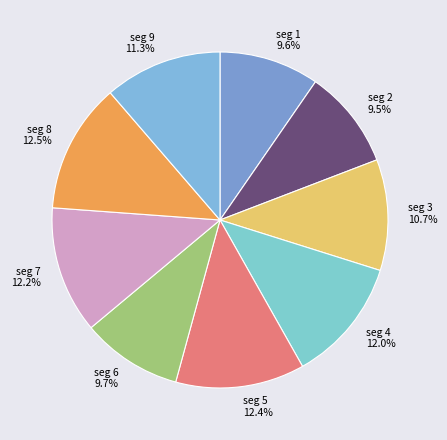

To the nearest percent, what is the average slice percentage?

11%